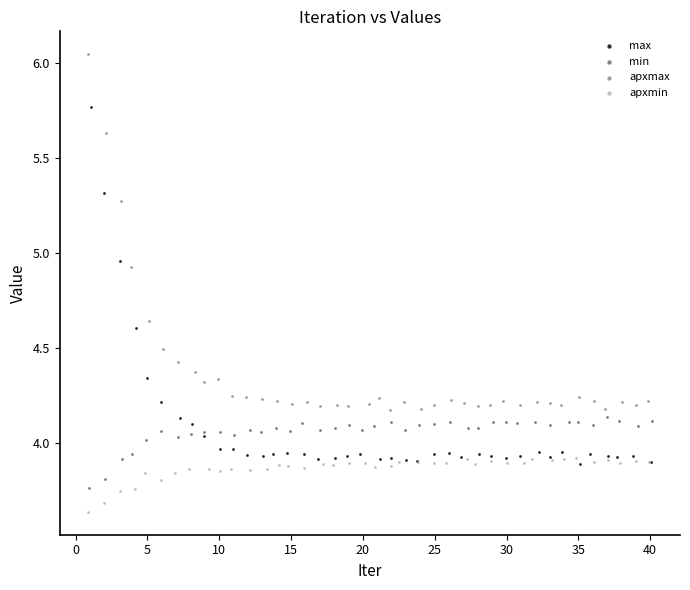

Which series reaches the maximum Y coordinate?

apxmax